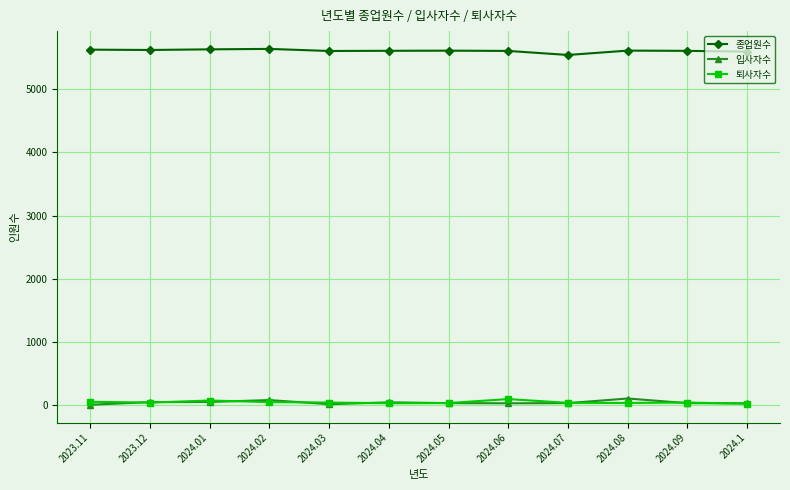

What is the label of the 11th point from the right?

2023.12